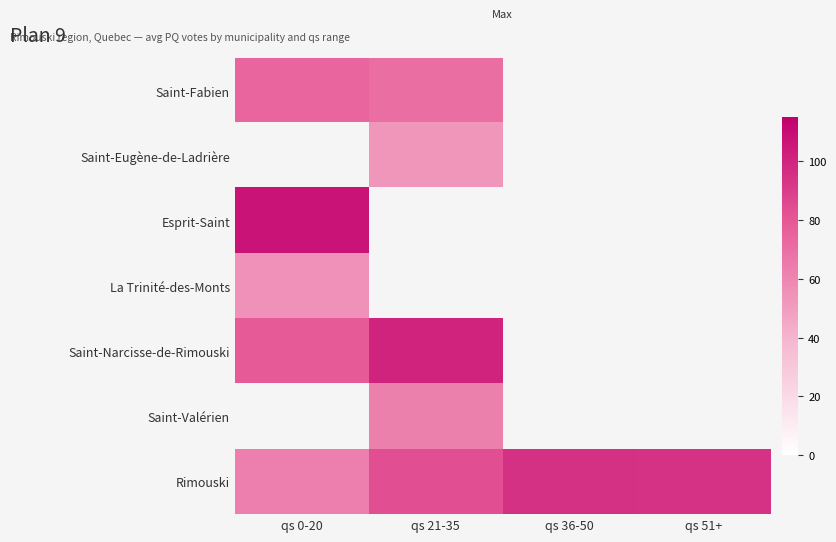

What is the difference between the highest and lowest values at qs 21-35?

48.0